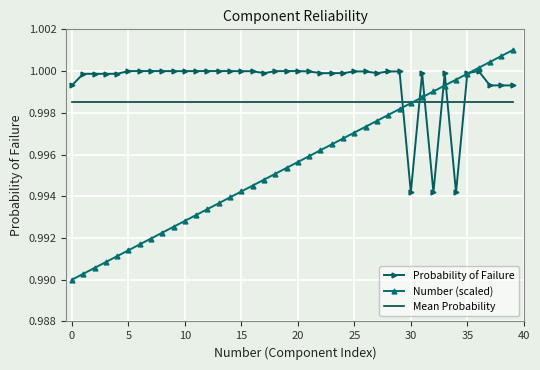

How many times do Probability of Failure and Mean Probability cross each other?

6